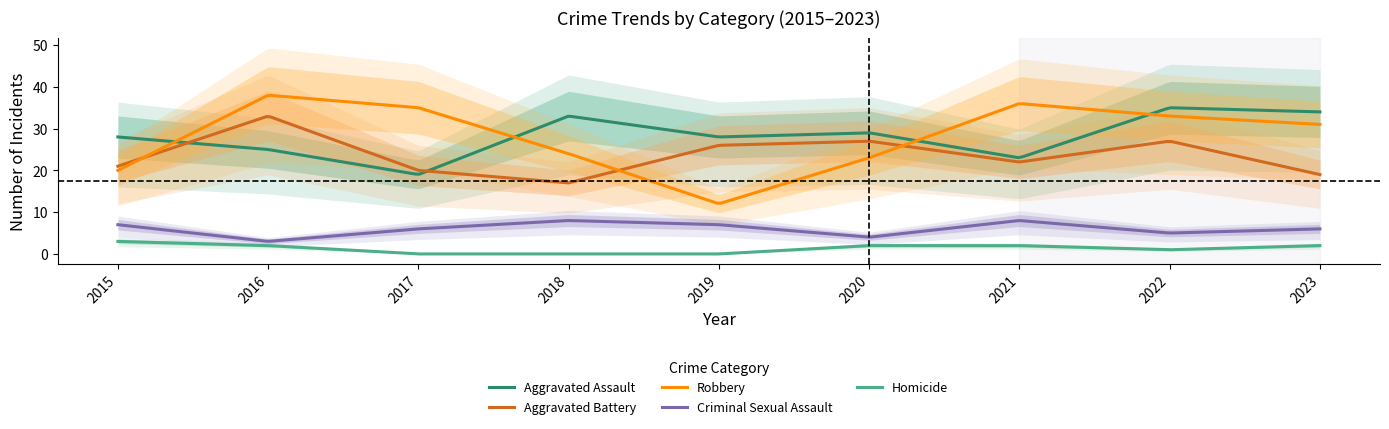

After their last crossing, which series has the higher values: Aggravated Assault or Aggravated Battery?

Aggravated Assault